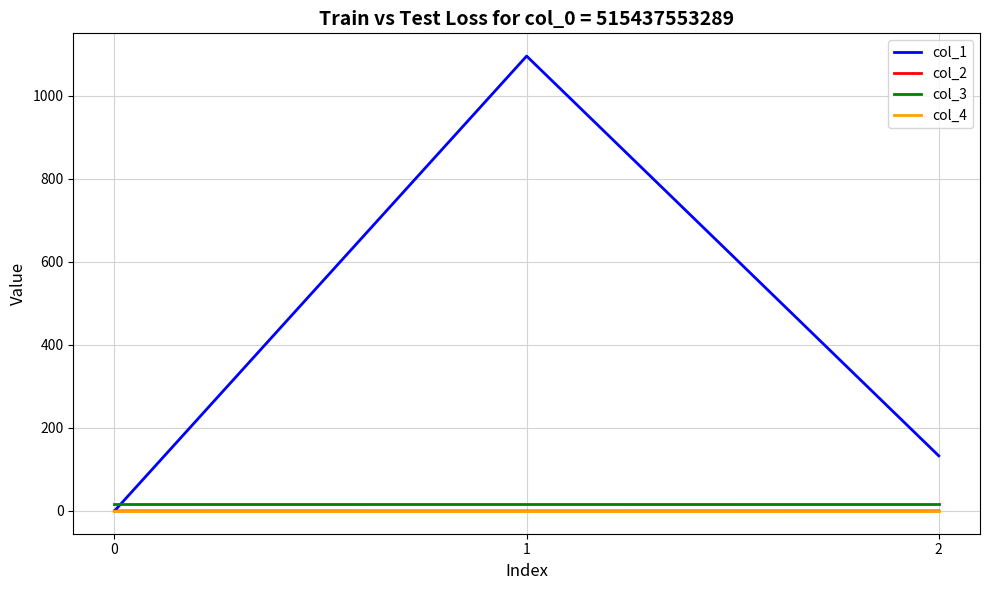

True or false: col_4 has a value of 0.0 at 0.

True